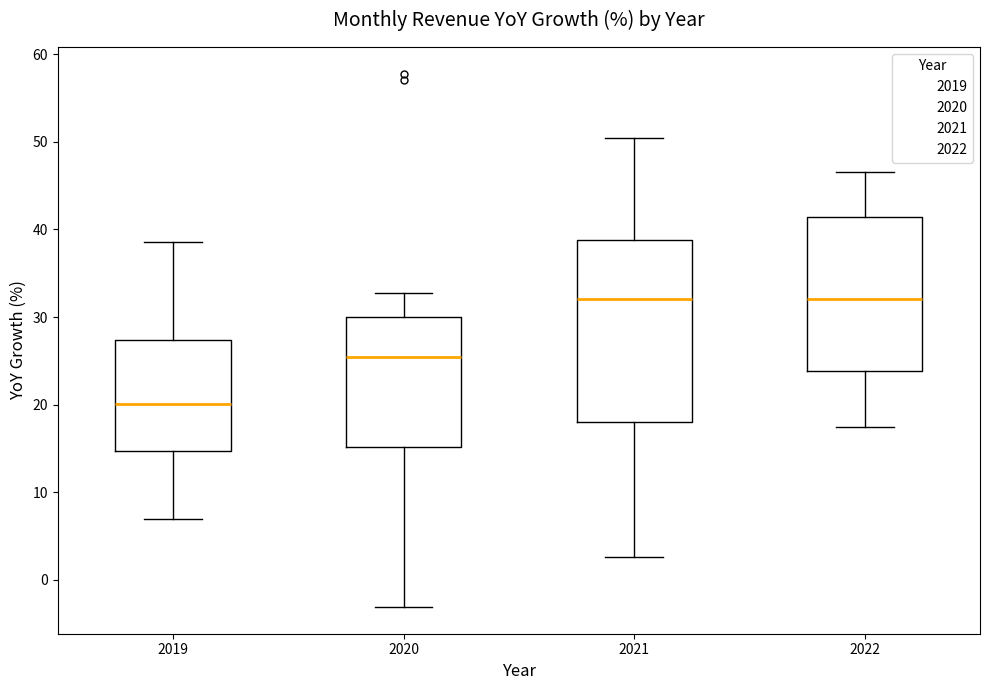

Which box is the tallest, from its lower edge to its upper edge?

2021